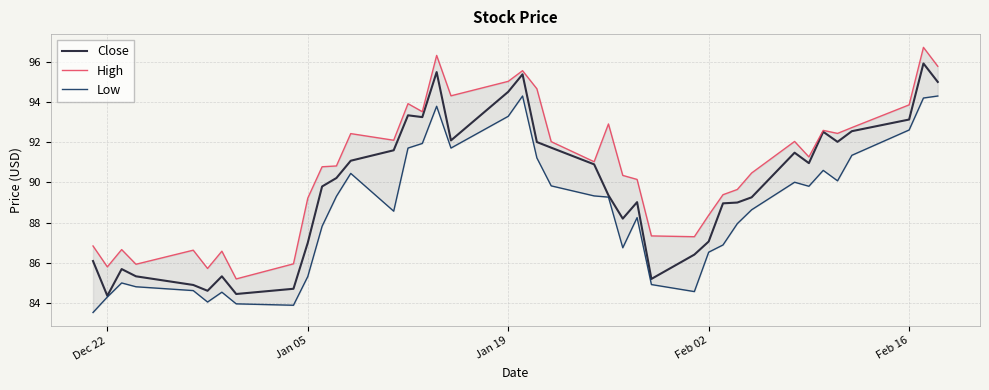

How many data points in High are above 91?

20